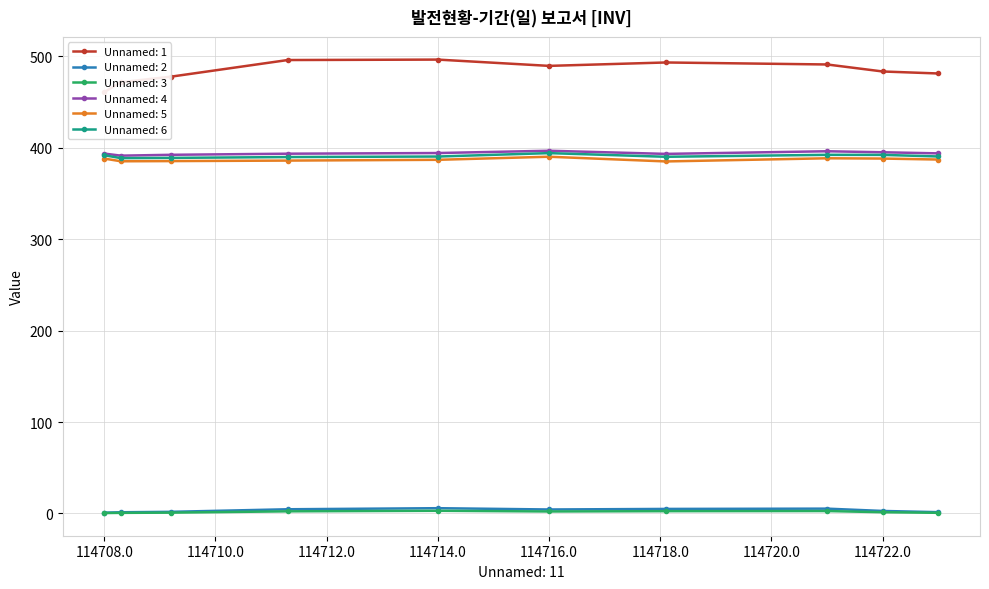

Which label corresponds to the smallest value in the chart?

114708